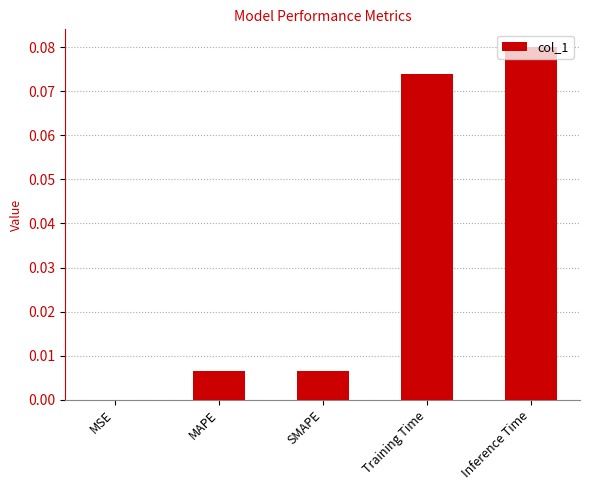

Which label corresponds to the largest value in the chart?

Inference Time